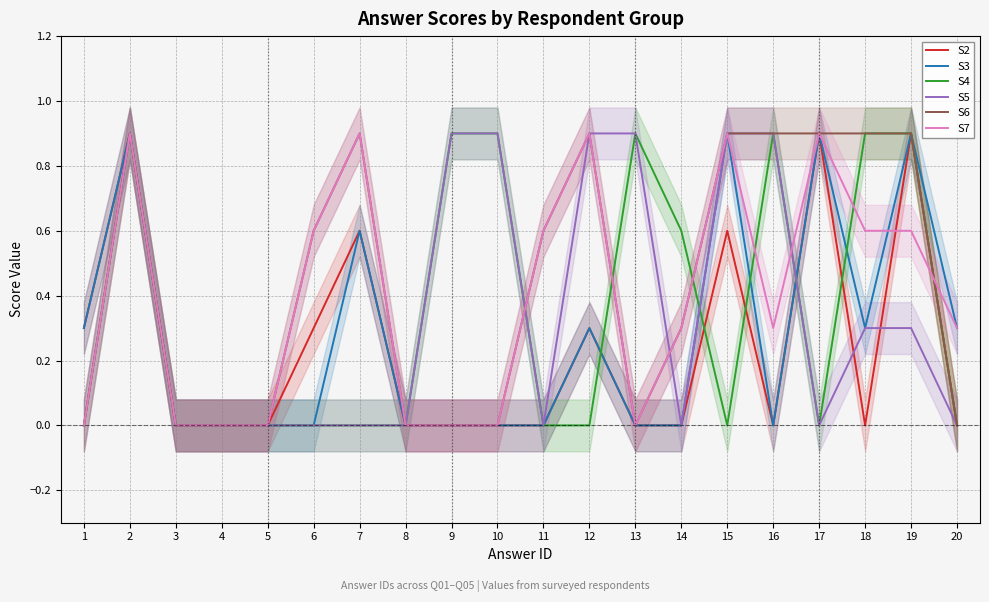

True or false: S6 and S2 cross at least once.

False